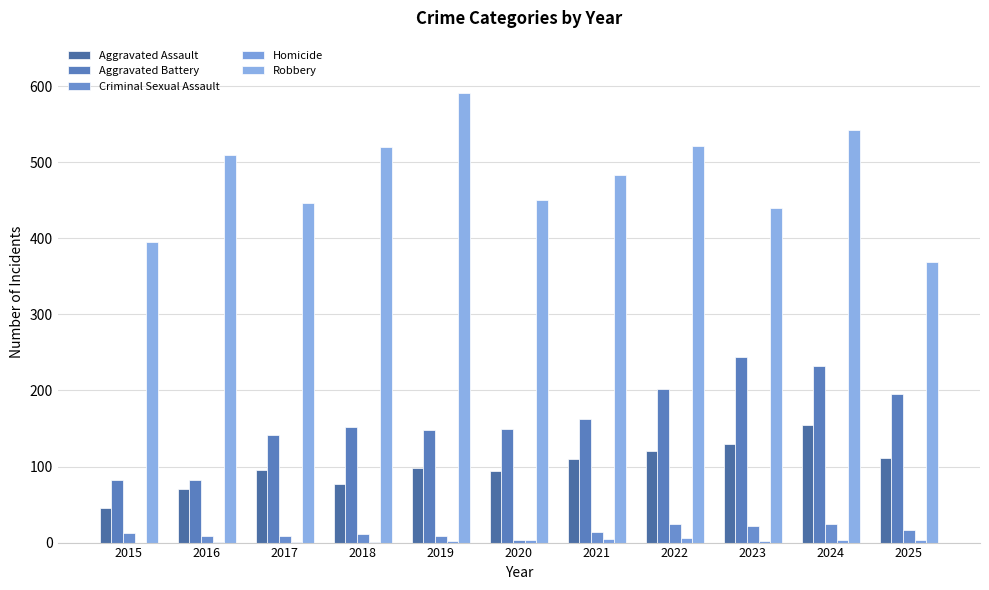

How many distinct data groups are displayed?

5